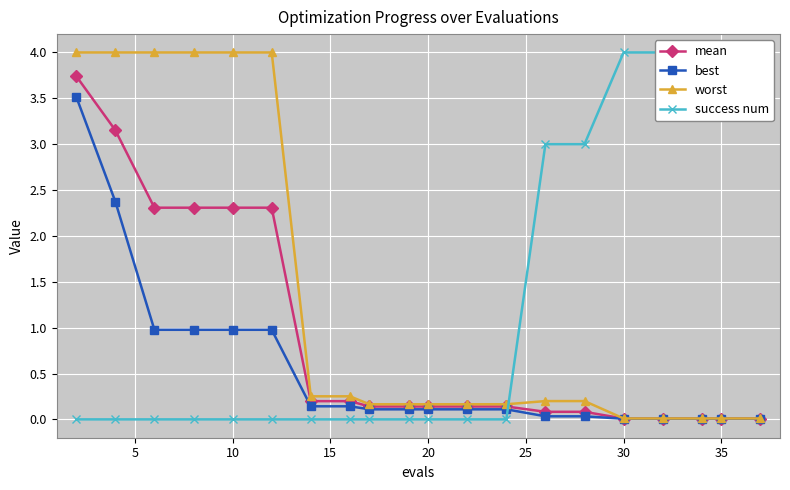

How many values in success num are above zero?

7